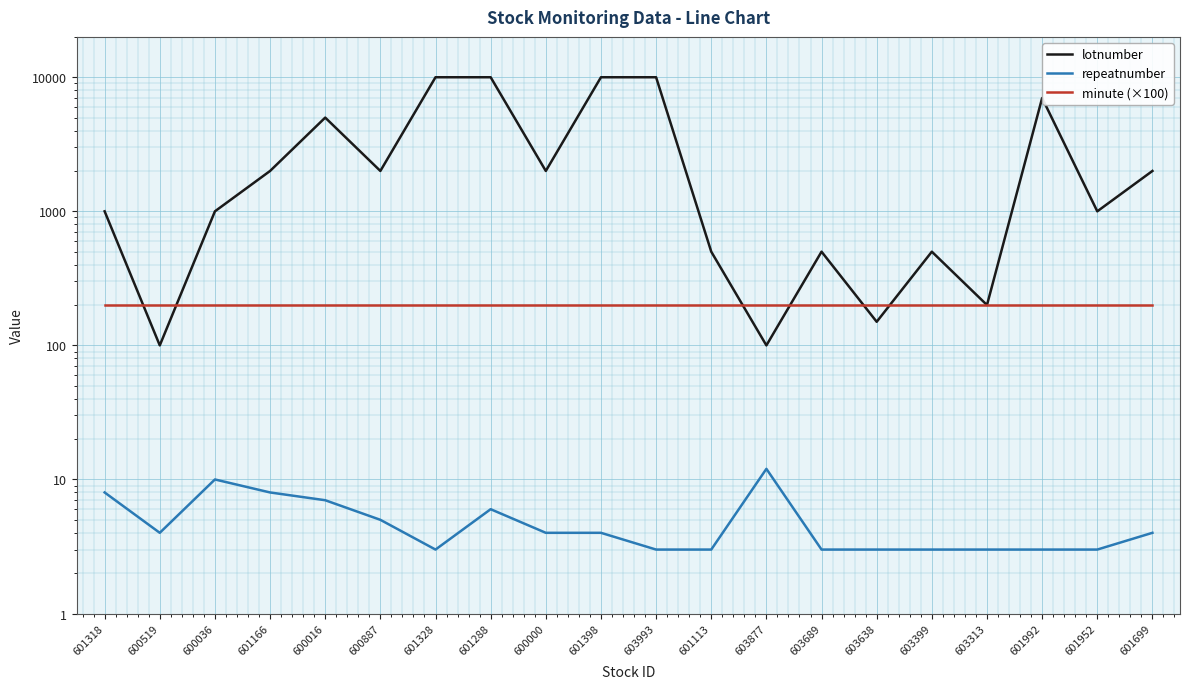

Which series has the largest total across all categories?

lotnumber